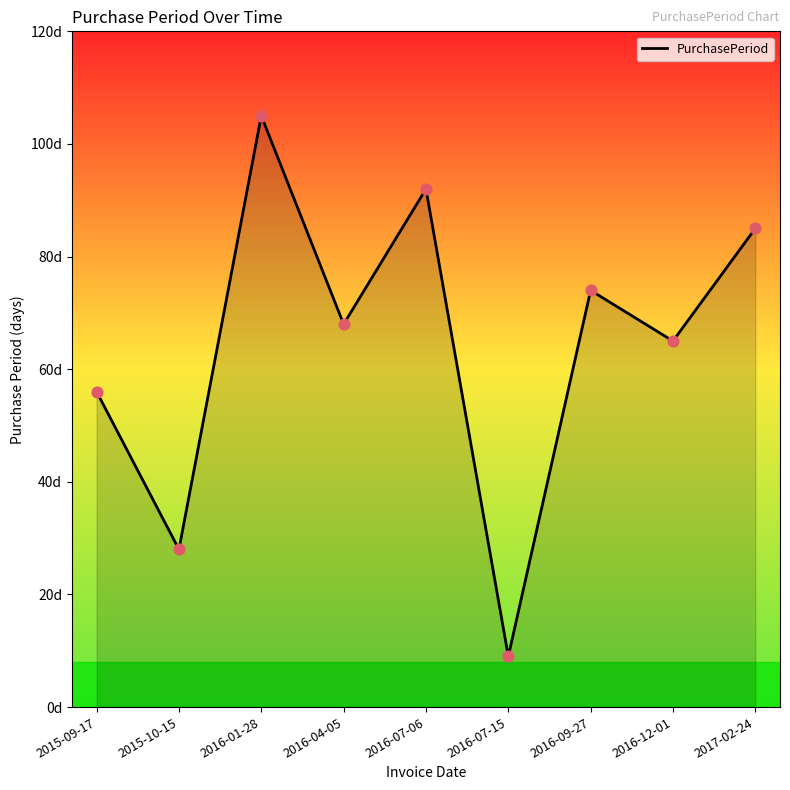

Between 2015-09-17 and 2016-09-27, which is larger?

2016-09-27